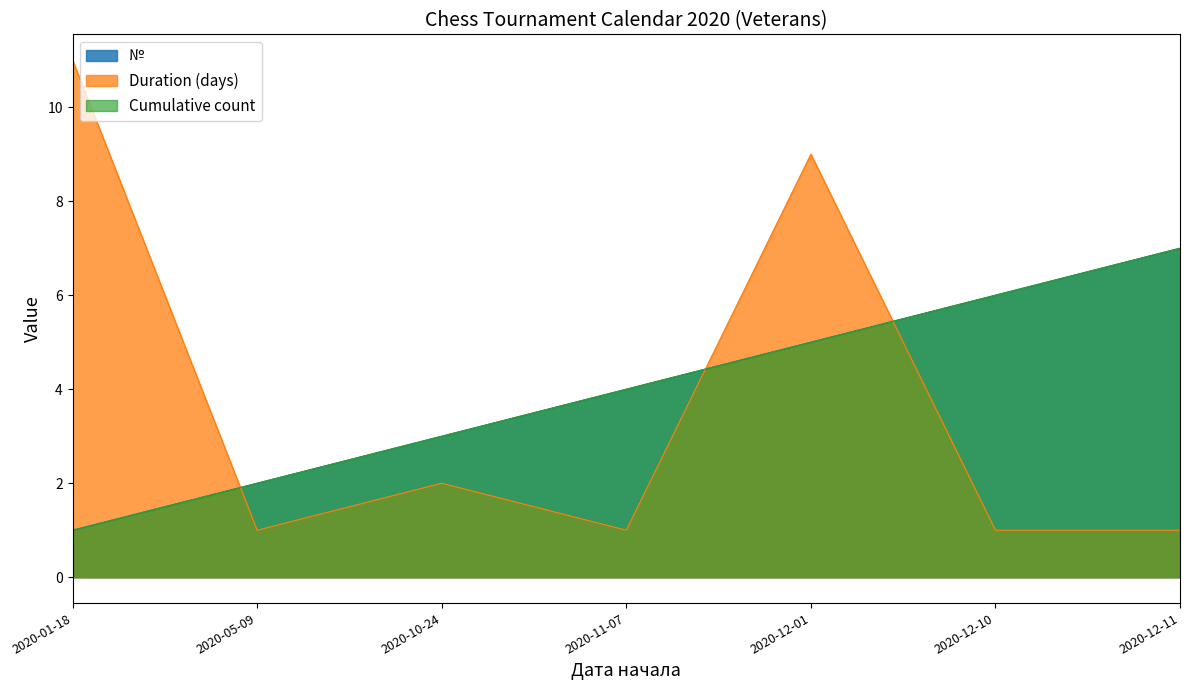

At 2020-10-24, list the series in order from smallest to largest.

Duration (days), Event count (cumulative), Event index